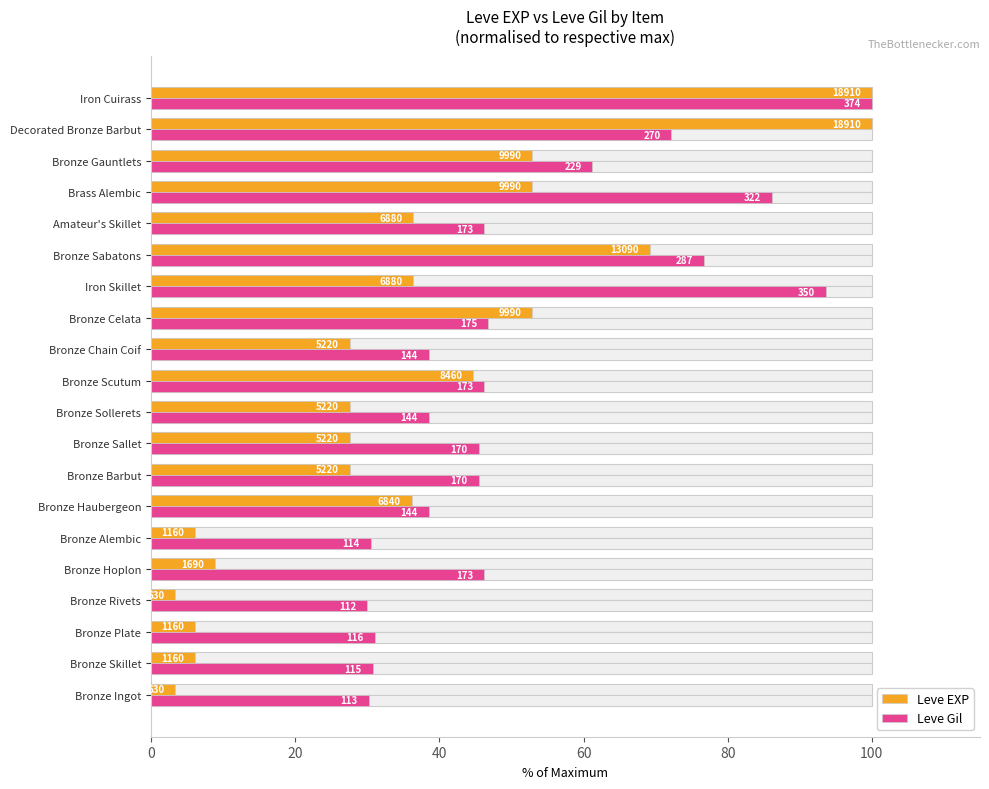

What is the maximum value shown in the chart?

100.0